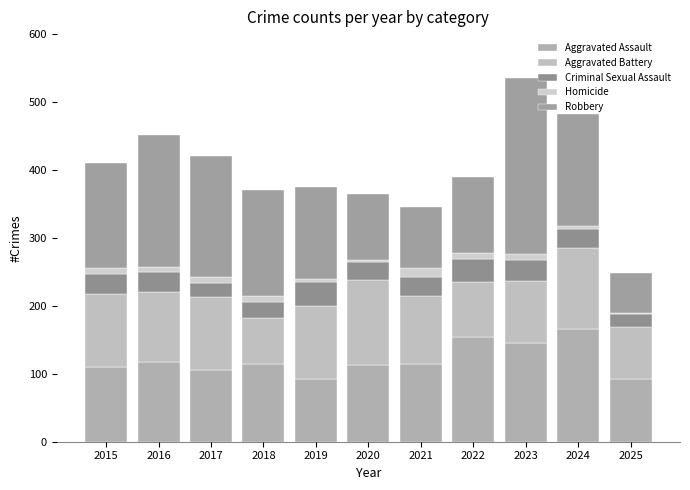

How many values in the Aggravated Assault series are below 115?

5